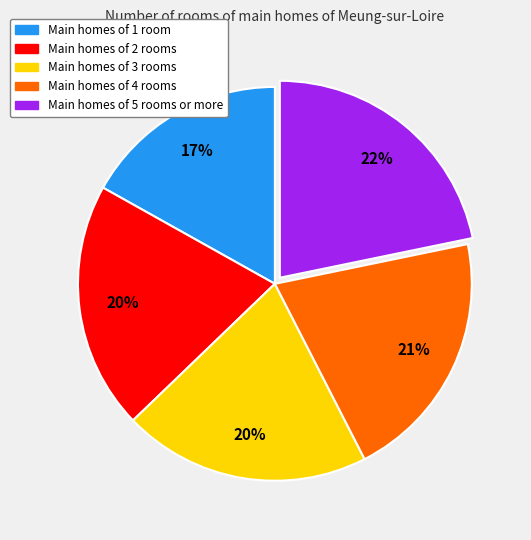

Combined, do Main homes of 3 rooms and Main homes of 4 rooms account for over 50%?

No